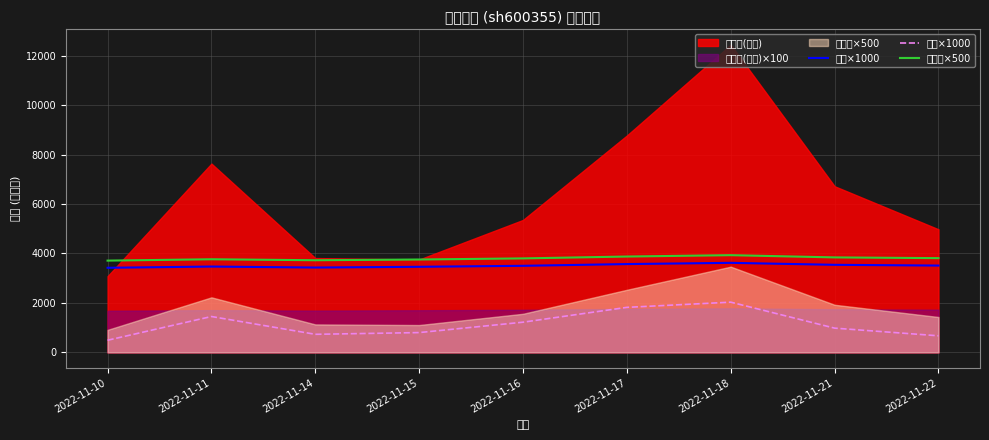

True or false: 价格×1000 has a value of 3570.0 at 2022-11-17.

True